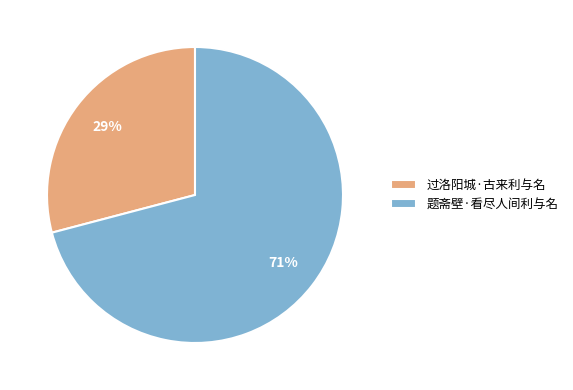

Count the number of slices in the pie.

2